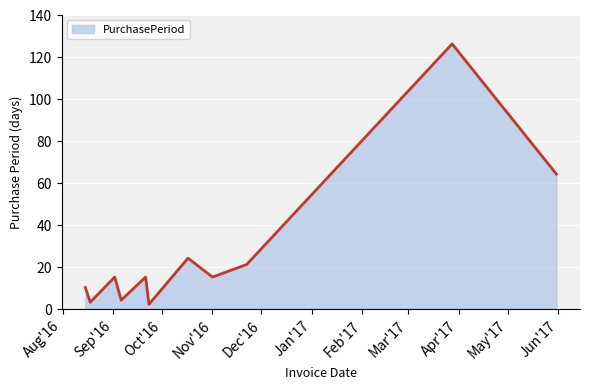

What is the greatest value displayed?

126